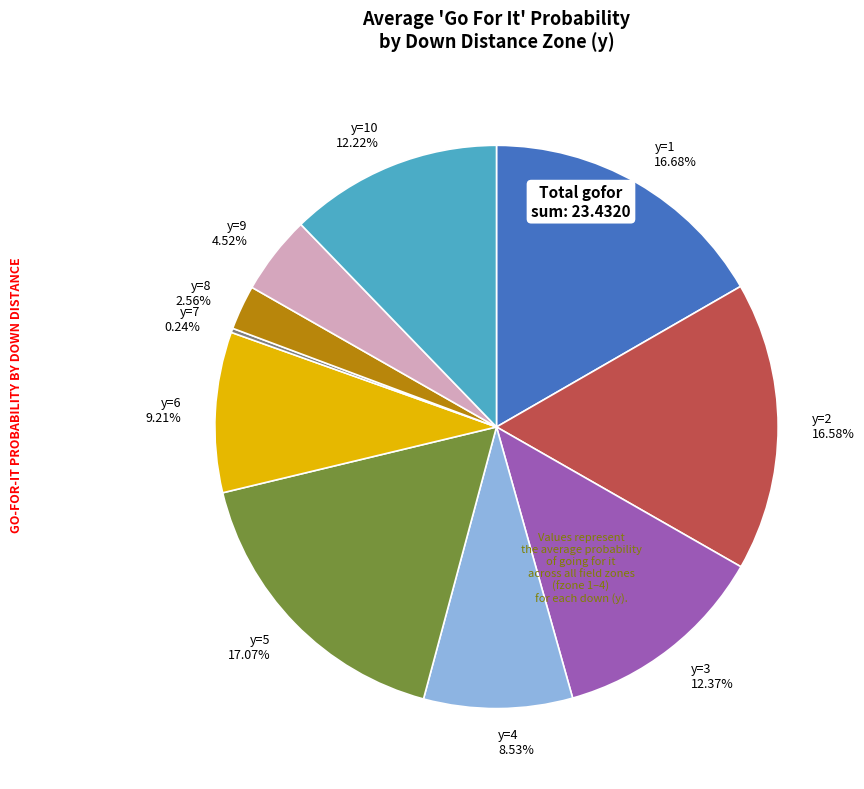

Do y=4 8.53% and y=10 12.22% together represent more than half of the pie?

No